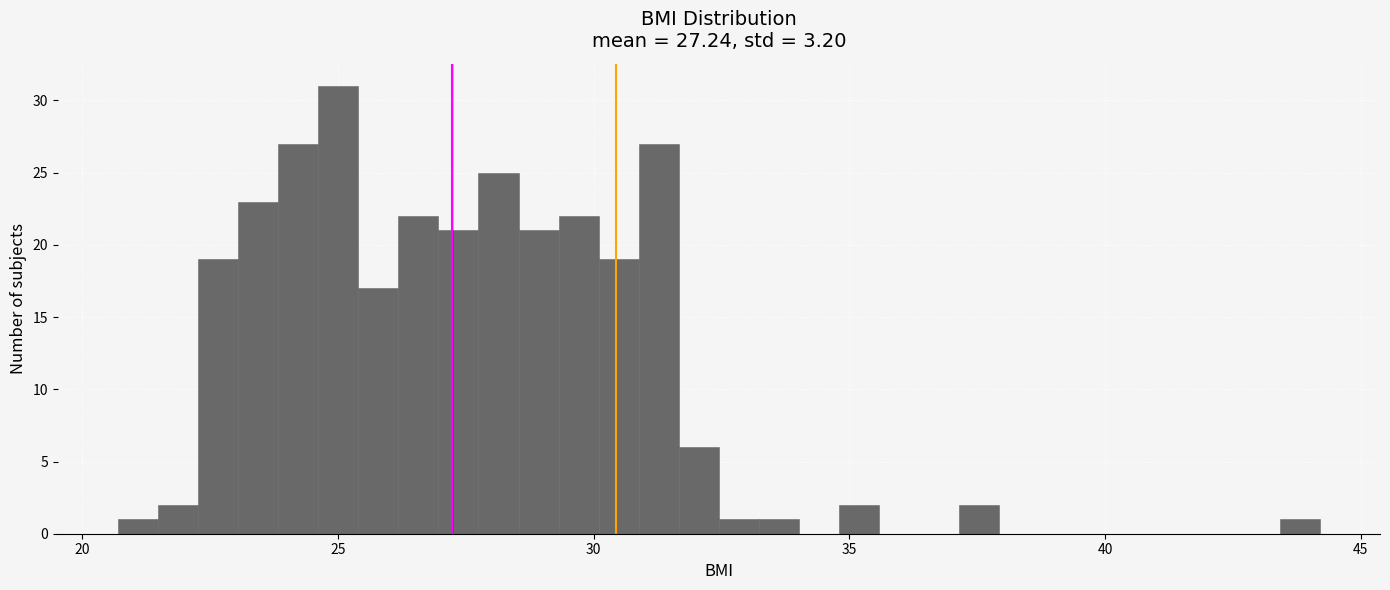

Around what value on the x-axis is the tallest bar? Give the approximate position of its centre, as read against the axis.

25.0